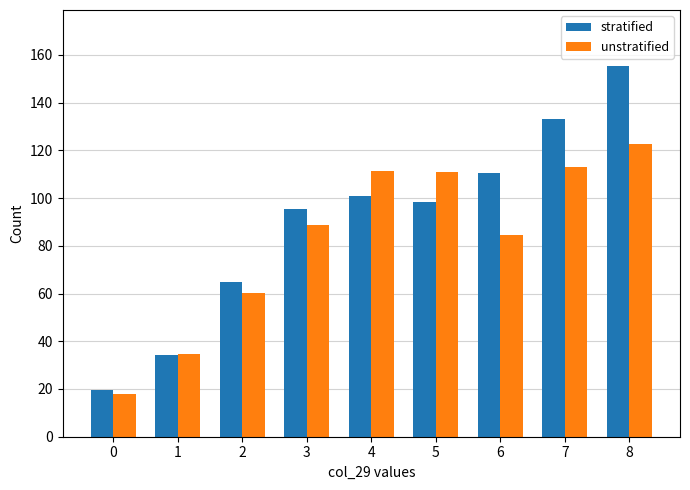

Does the chart contain stacked bars?

No